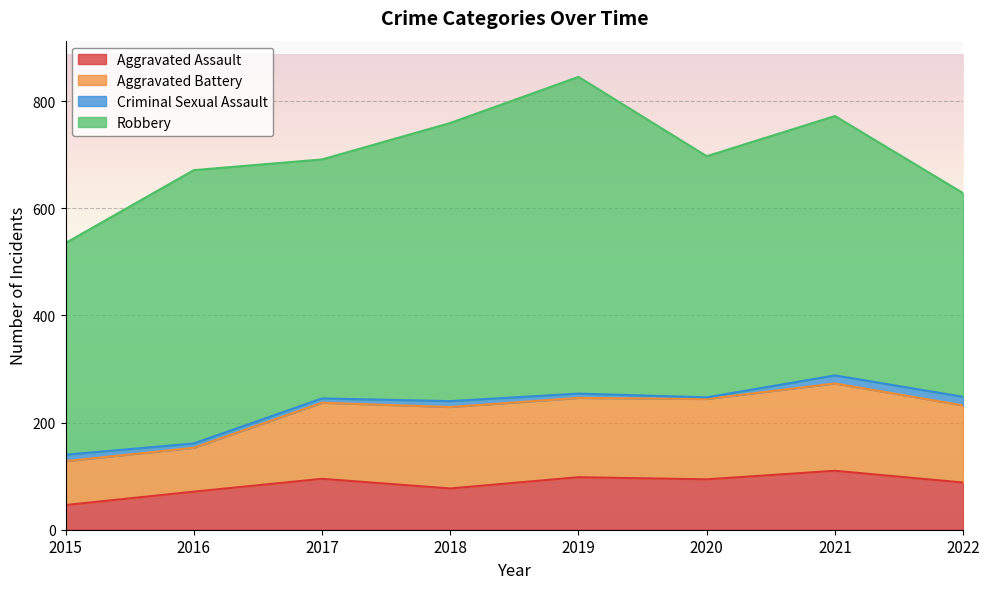

Reading left to right, transcribe all the data shown in this chart.

Aggravated Assault: 46	71	95	77	98	94	110	88
Aggravated Battery: 82	82	142	152	148	150	163	144
Criminal Sexual Assault: 12	8	8	11	8	3	15	16
Robbery: 395	510	446	519	591	450	484	380